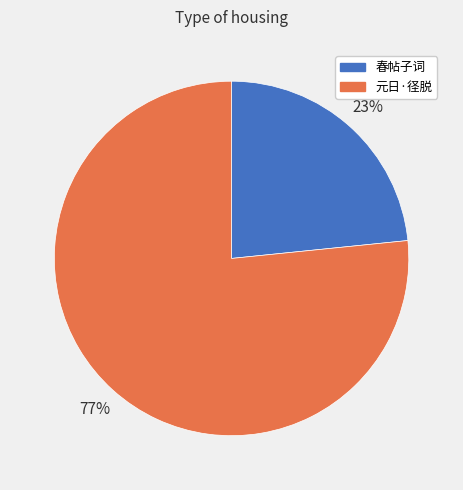

To the nearest percent, what is the average slice percentage?

50%